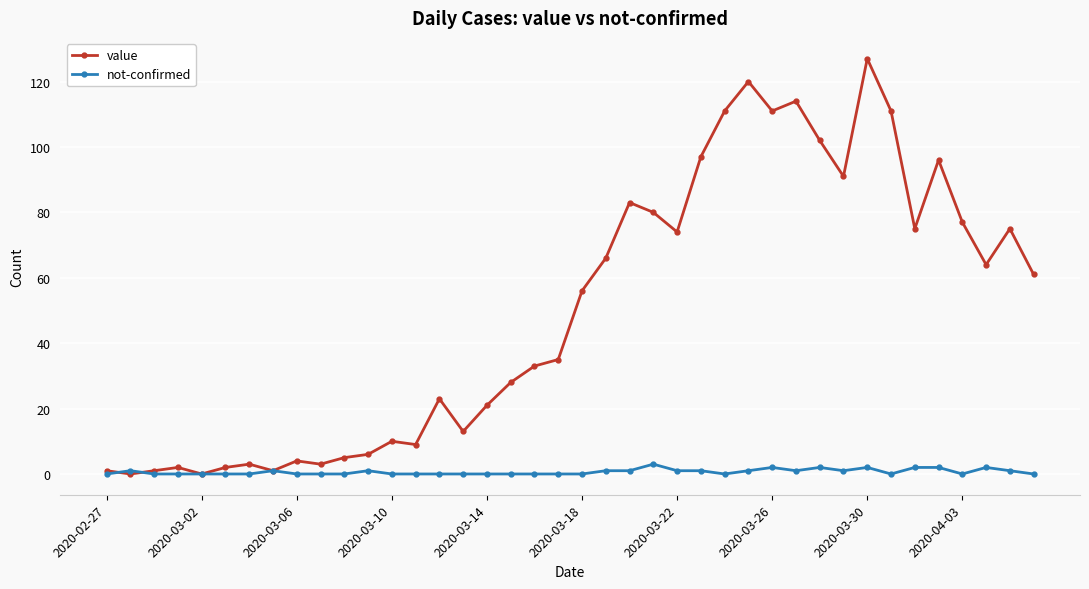

List the series in order of their peak value, lowest first.

not-confirmed, value